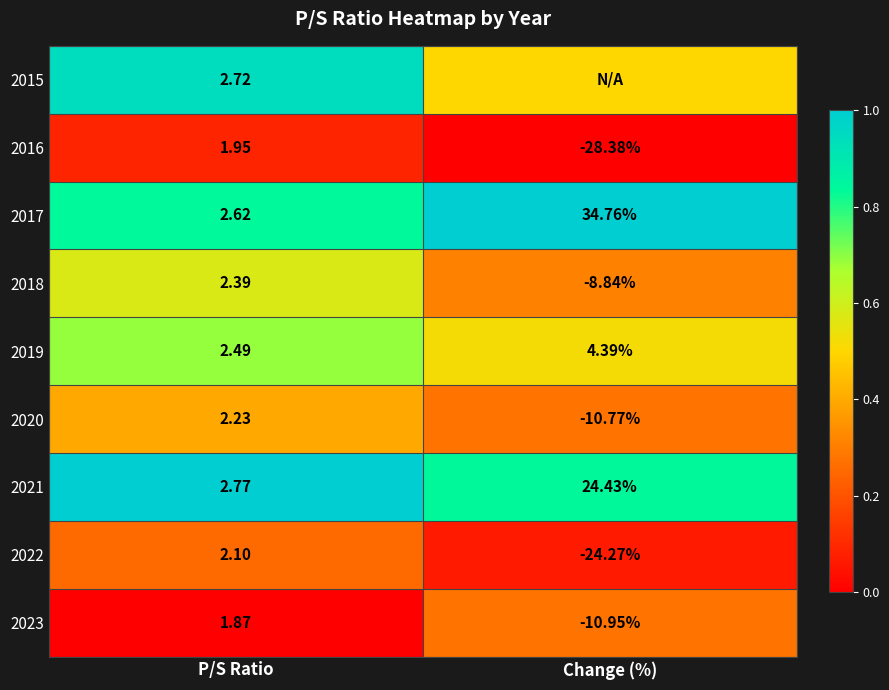

List the labels in order of 2023 value, largest first.

P/S Ratio, Change (%)